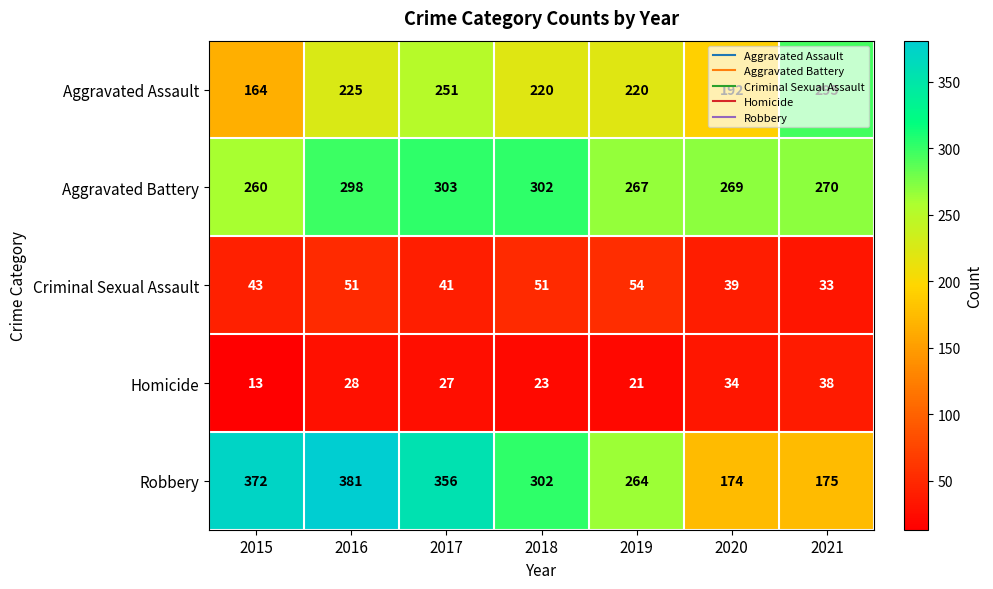

True or false: Aggravated Battery has a value of 270 at 2021.

True